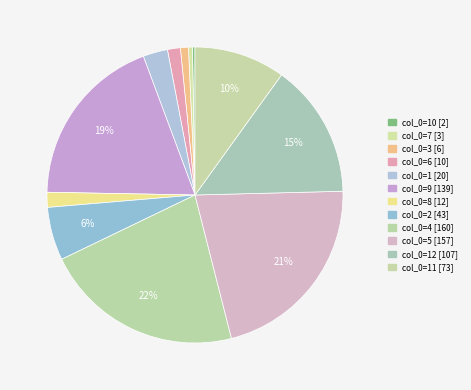

What is the largest slice in the pie chart?

4